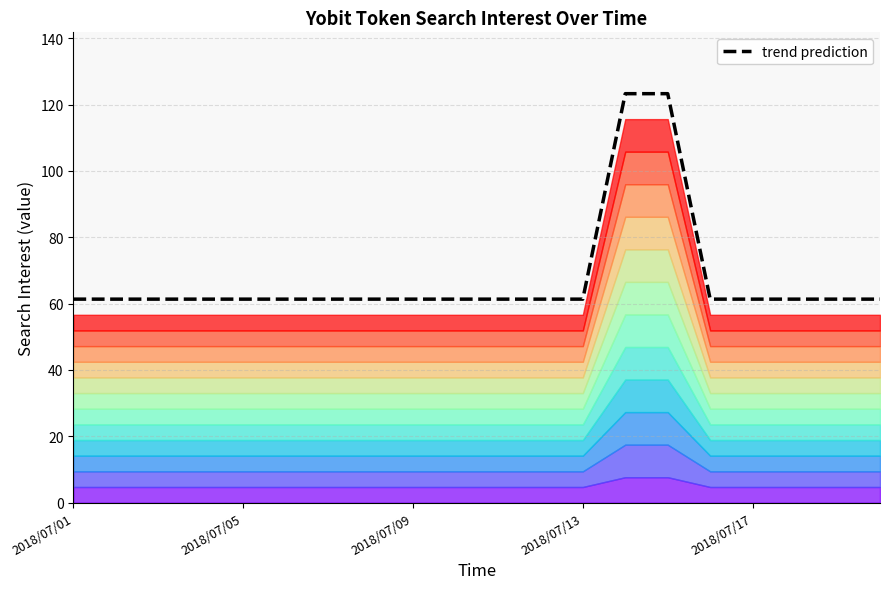

Does the chart display data point markers on the line(s)?

No